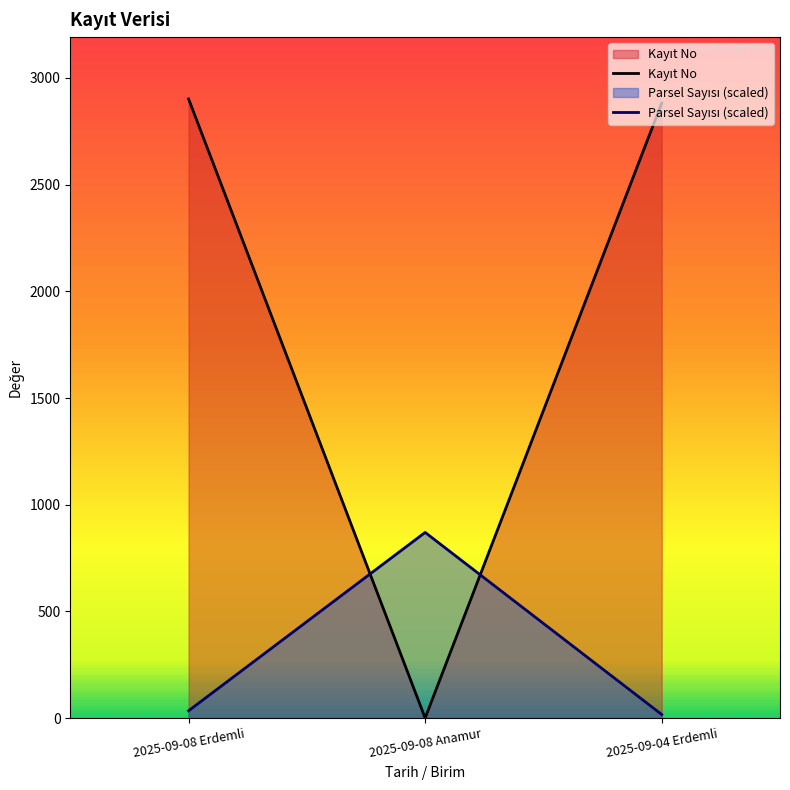

How many lines are shown in the chart?

2